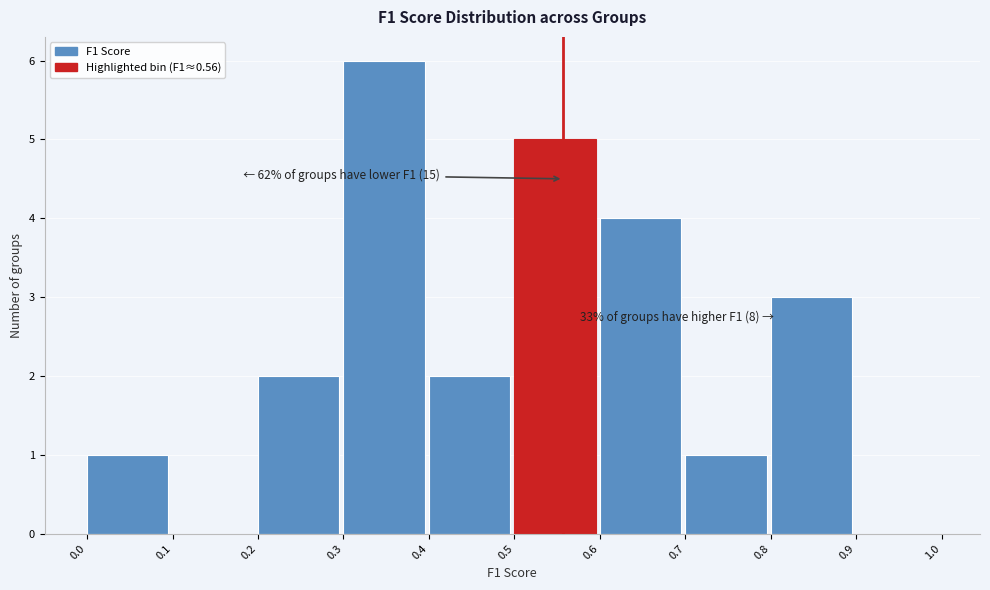

Which range on the x-axis has the tallest bar?

0.3 to 0.4